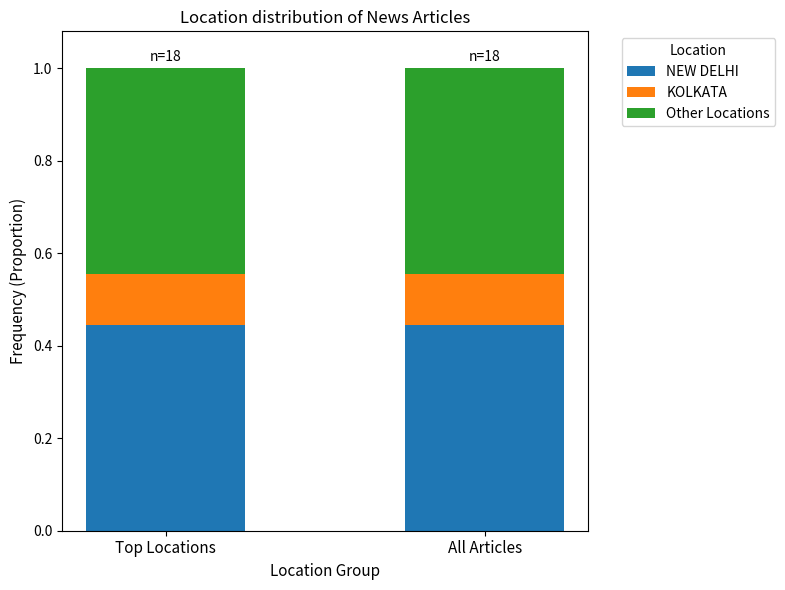

Does the chart contain any negative values?

No